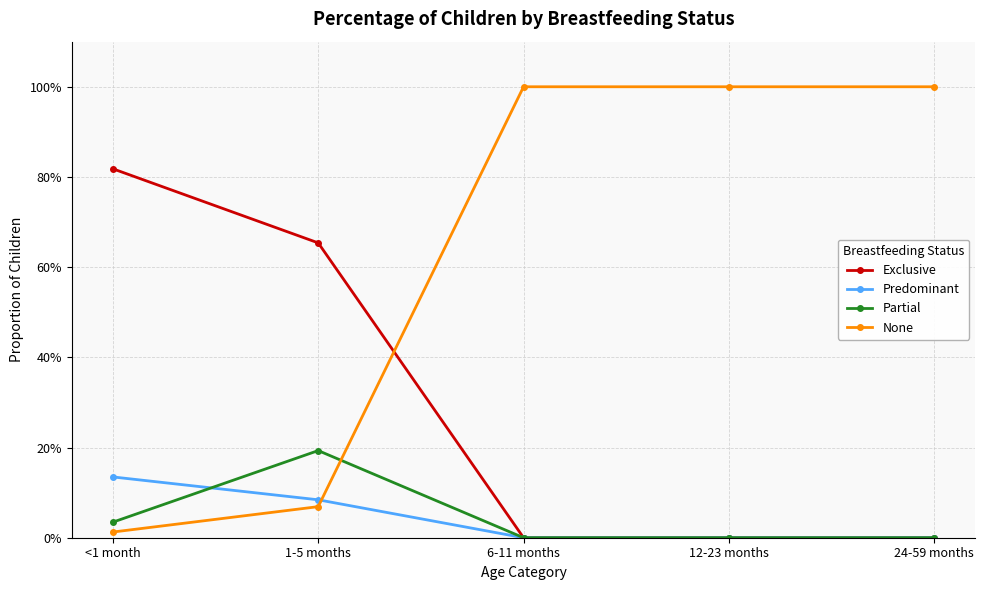

Rank the series by their maximum value, from lowest to highest.

Predominant, Partial, Exclusive, None